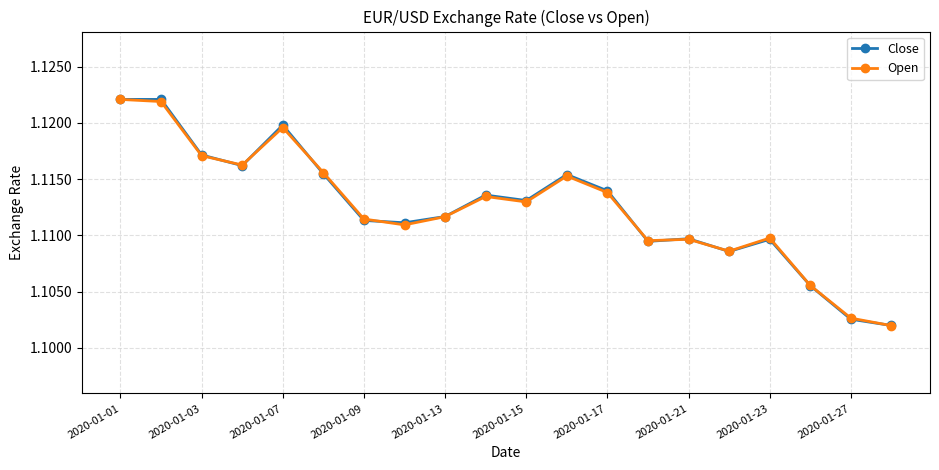

At how many categories does at least one series exceed 1?

20